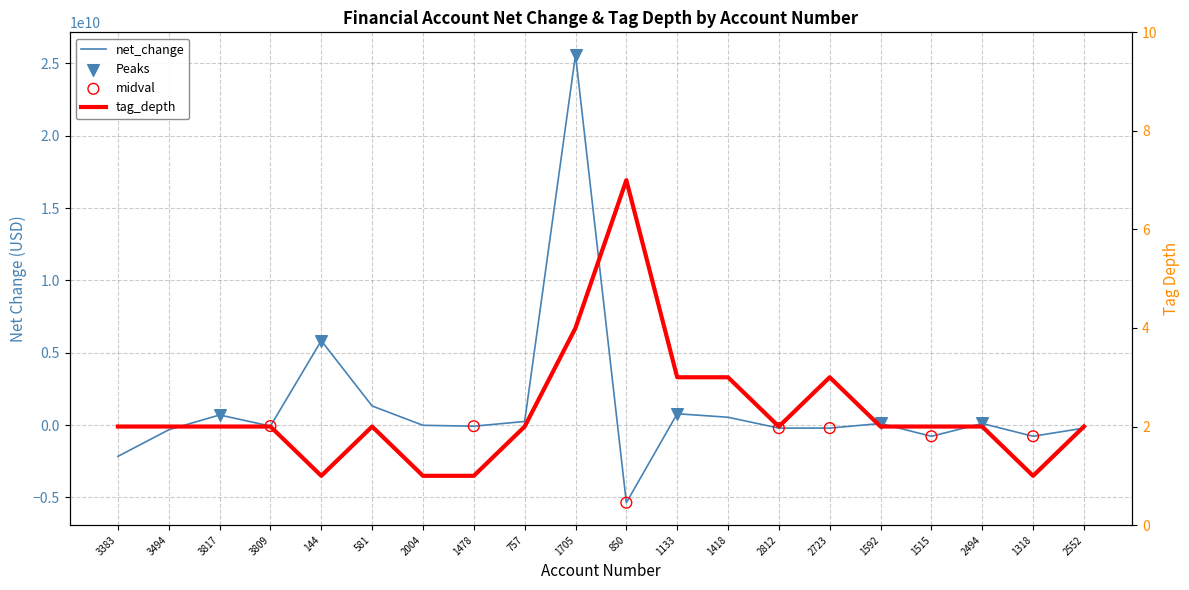

Which series has the widest spread of Y values?

net_change